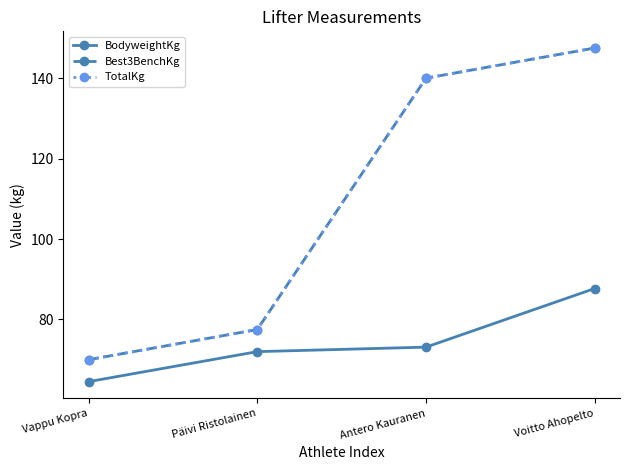

Is this an area chart (filled region under the line)?

No